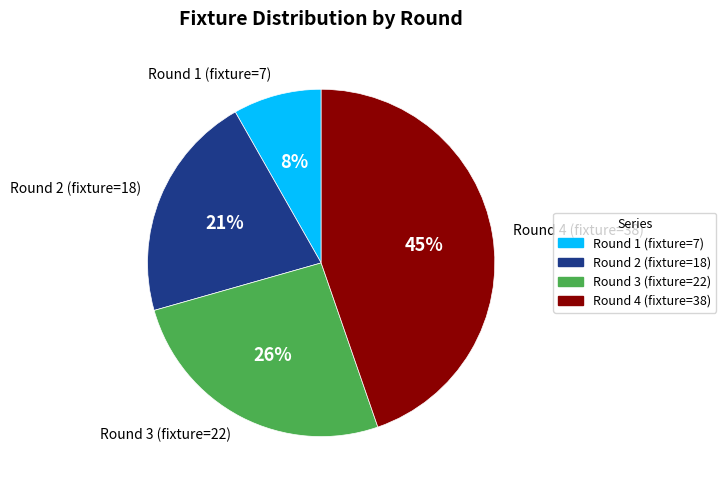

Which category has the smallest portion of the pie?

Round 1 (fixture=7)